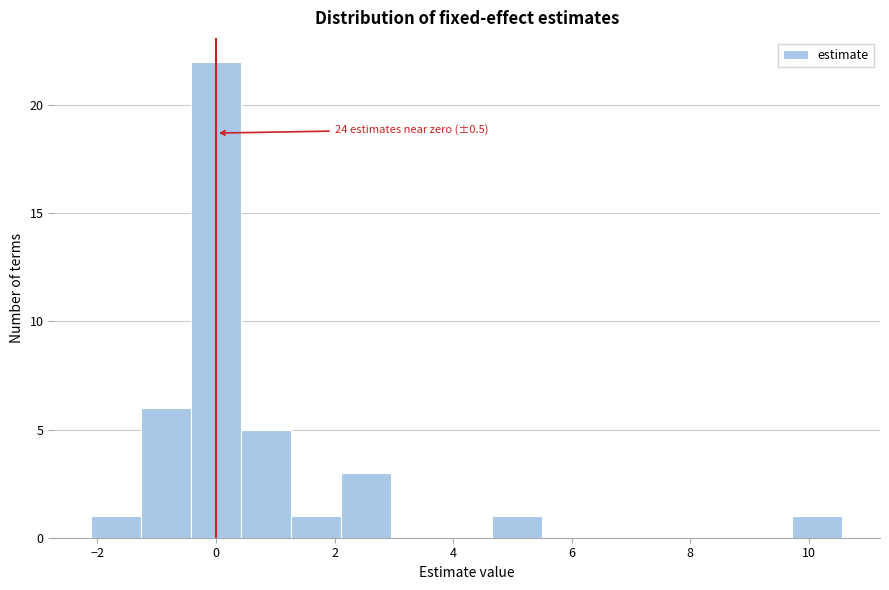

Which range on the x-axis has the tallest bar?

-0.4 to 0.4